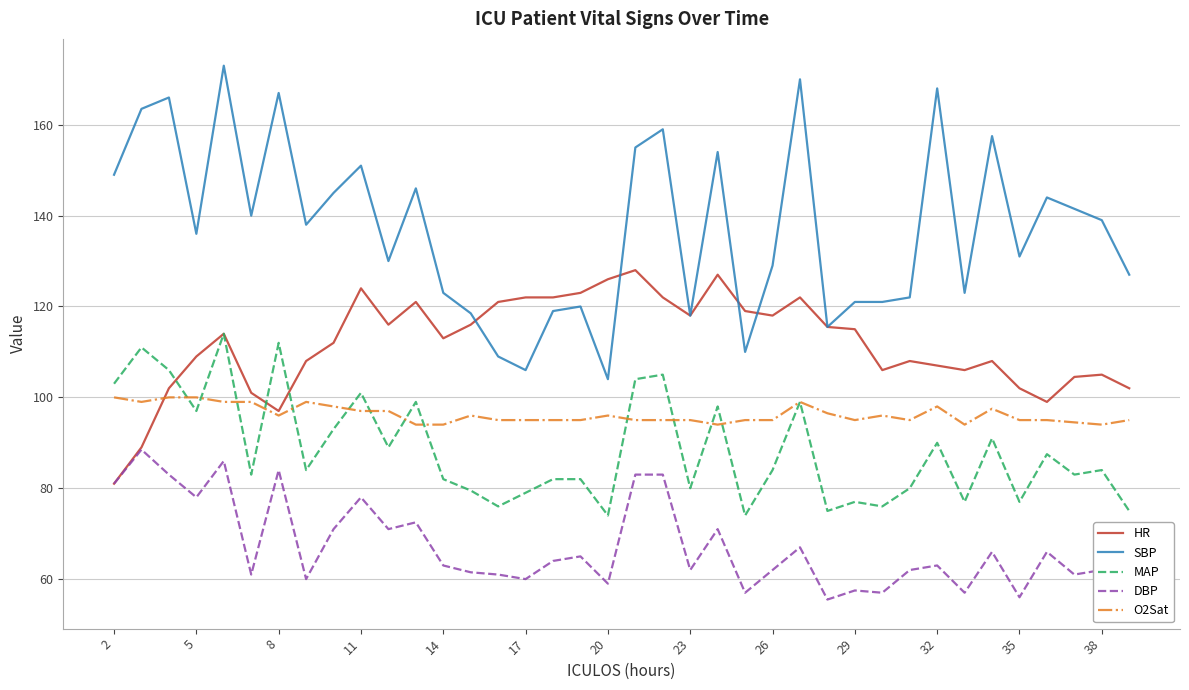

True or false: SBP and O2Sat intersect in this chart.

False